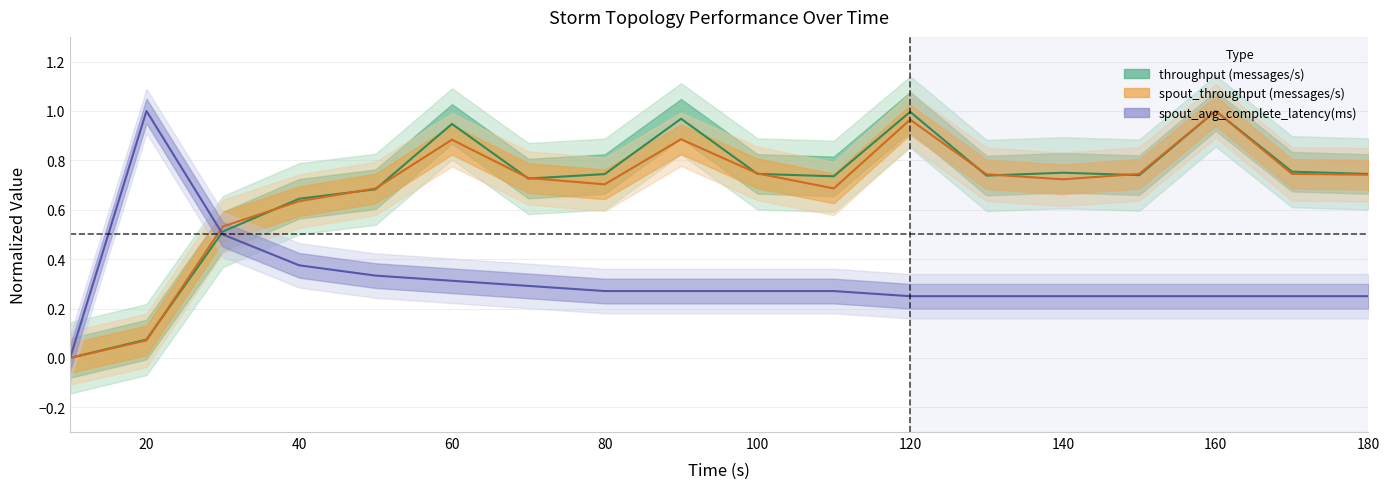

List the labels in order of spout_throughput (messages/s) value, smallest first.

10, 20, 30, 40, 50, 110, 80, 140, 70, 180, 130, 150, 170, 100, 60, 90, 120, 160